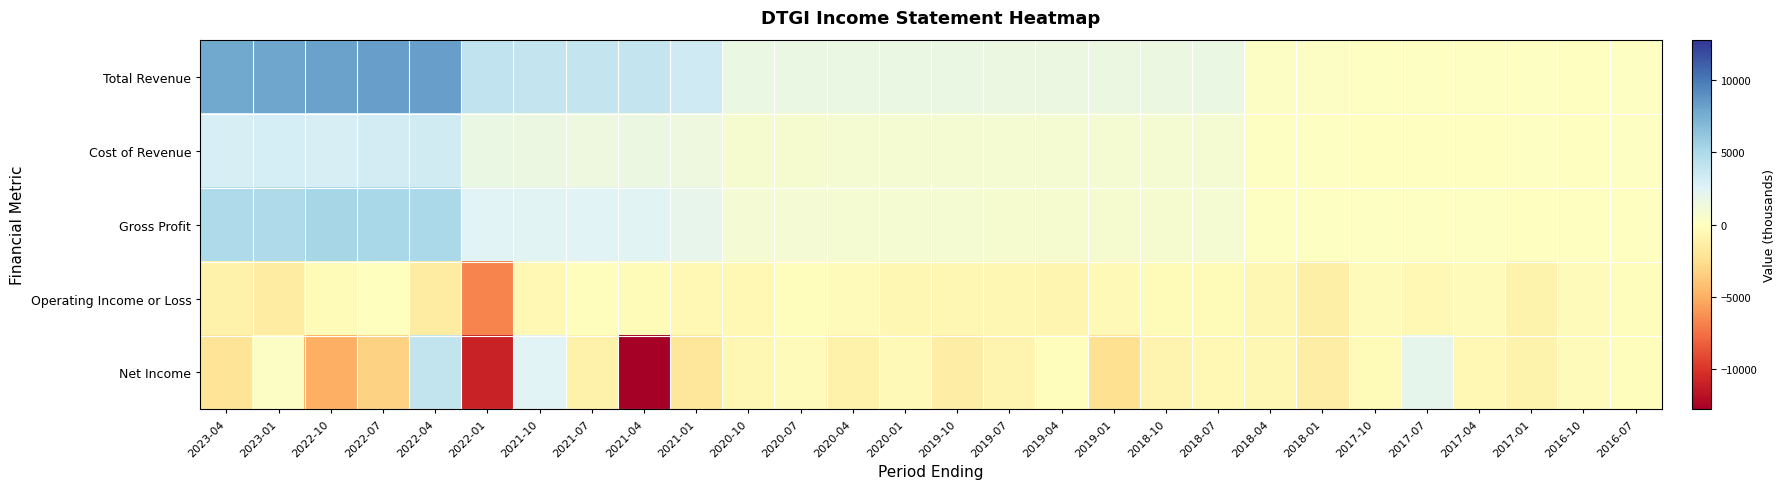

Which series has the largest total across all categories?

Total Revenue